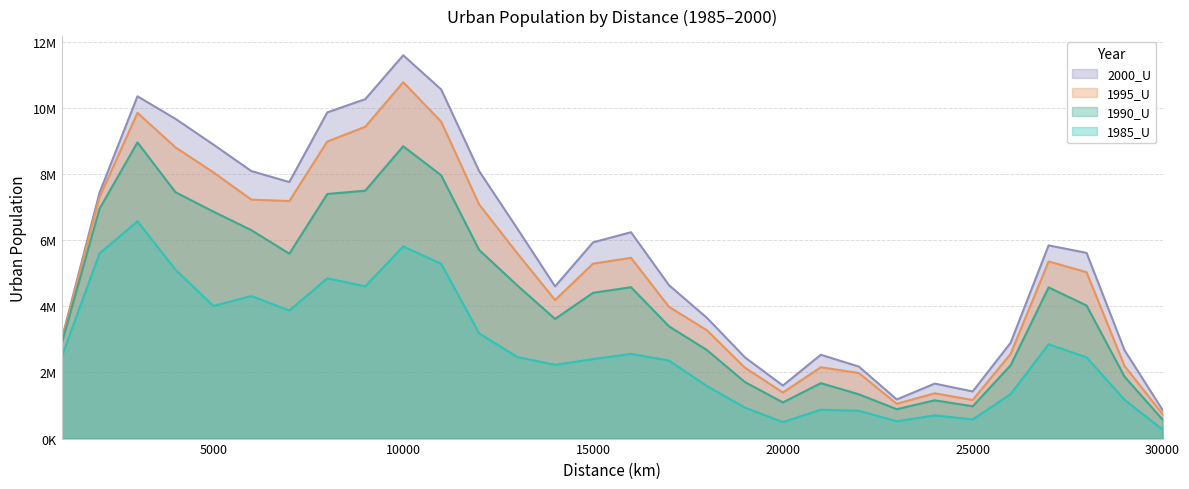

At how many categories does at least one series exceed 5296252?

16